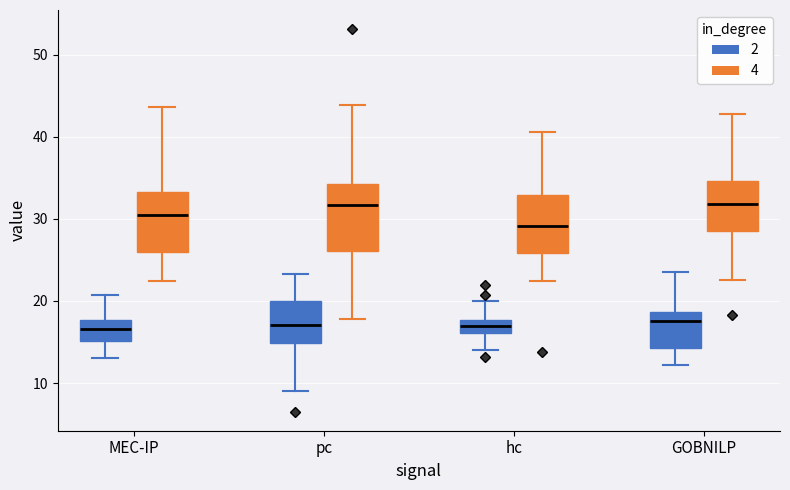

Reading left to right, read every box against the y-axis: the position of its median line, the range the box covers, and the ends of its whiskers. The values are not printed on the chart, so give them approximately, as read against the axis.

MEC-IP (2): median 17, box 15 to 18, whiskers 13 to 21
MEC-IP (4): median 31, box 26 to 33, whiskers 22 to 44
pc (2): median 17, box 15 to 20, whiskers 9 to 23
pc (4): median 32, box 26 to 34, whiskers 18 to 44
hc (2): median 17, box 16 to 18, whiskers 14 to 20
hc (4): median 29, box 26 to 33, whiskers 22 to 41
GOBNILP (2): median 18, box 14 to 19, whiskers 12 to 24
GOBNILP (4): median 32, box 29 to 35, whiskers 23 to 43